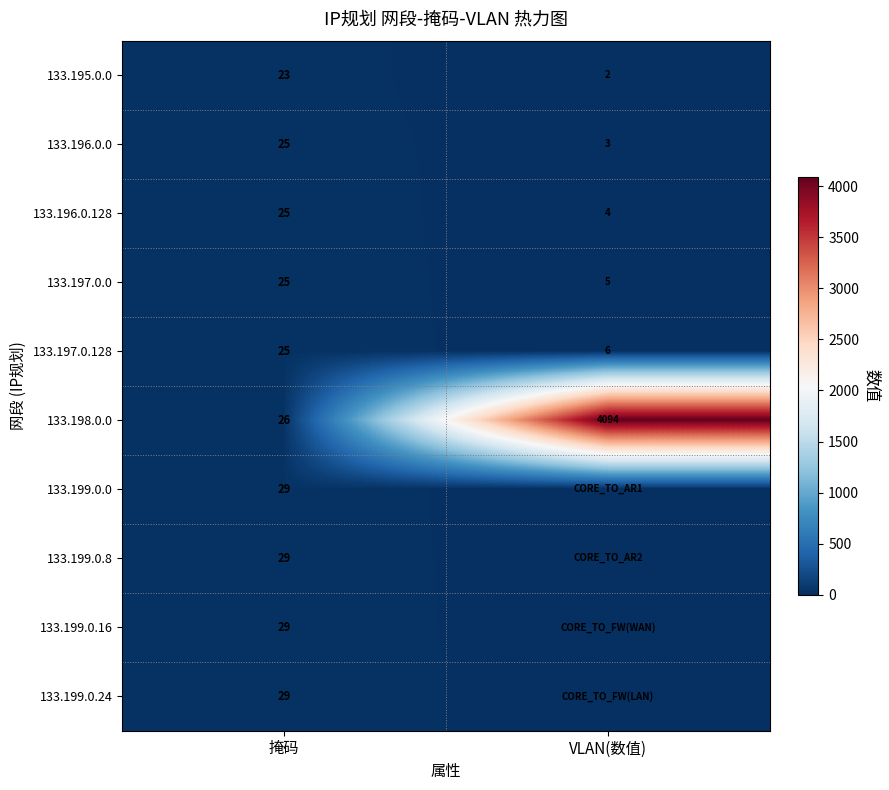

Is it true that 133.197.0.0 equals 25 at 掩码?

True